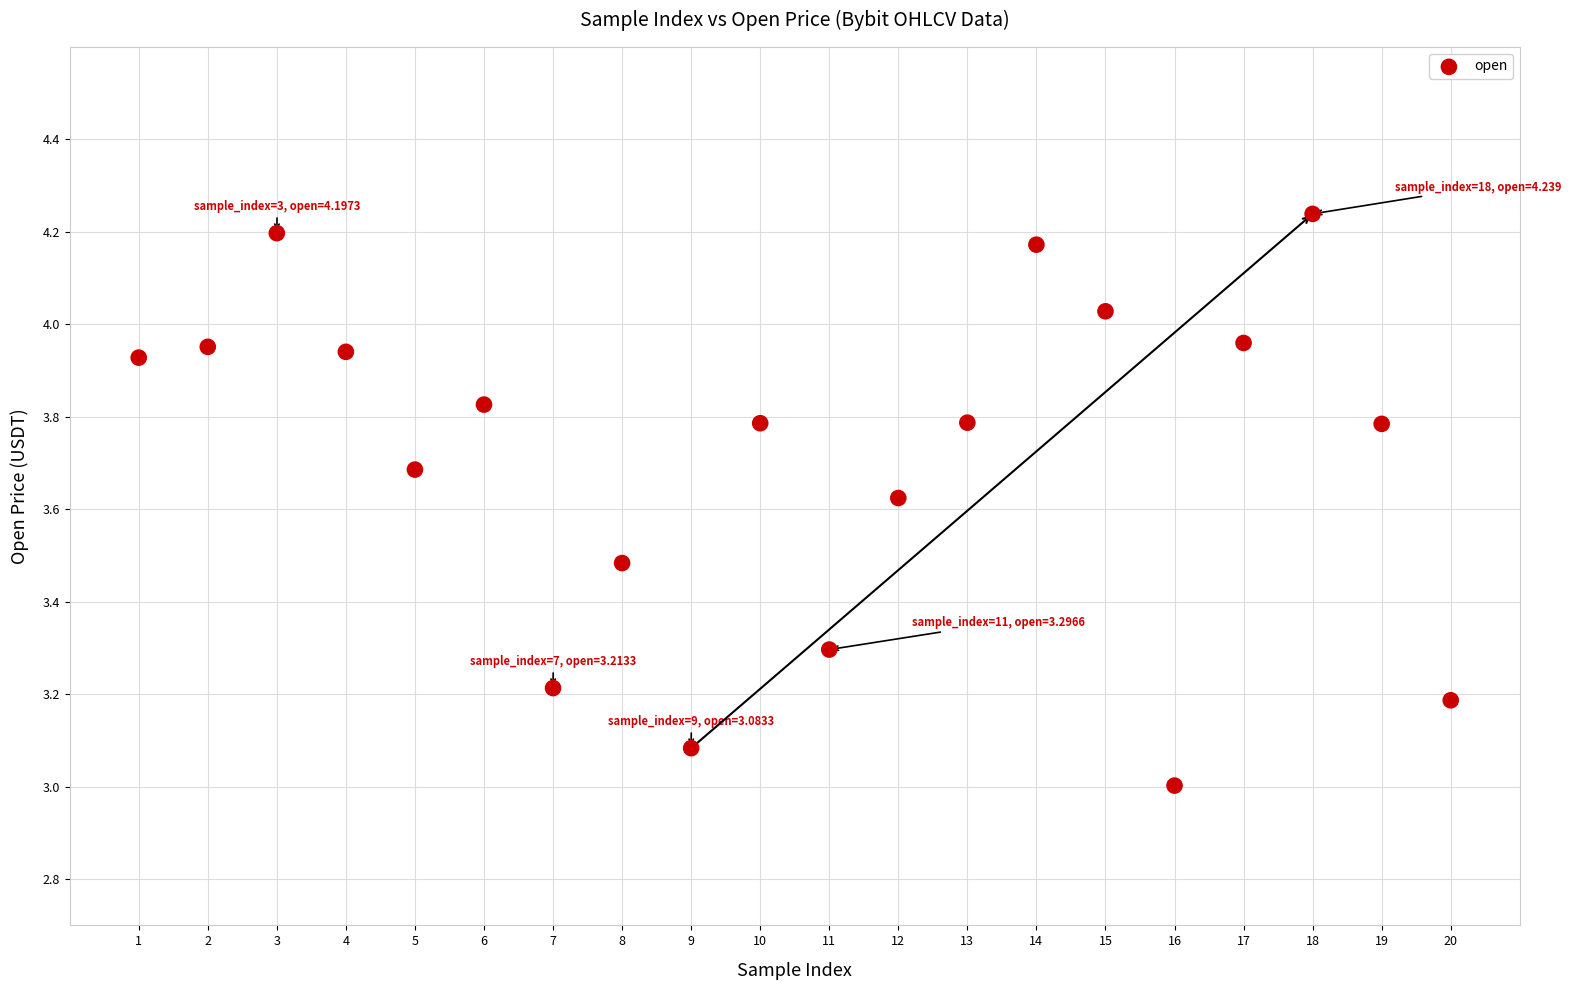

What is the range of Y values (max minus min)?

1.2